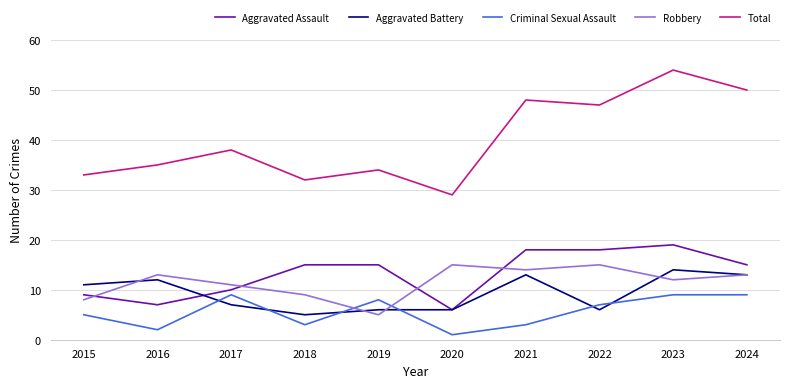

Which category has the highest value across all series?

2023